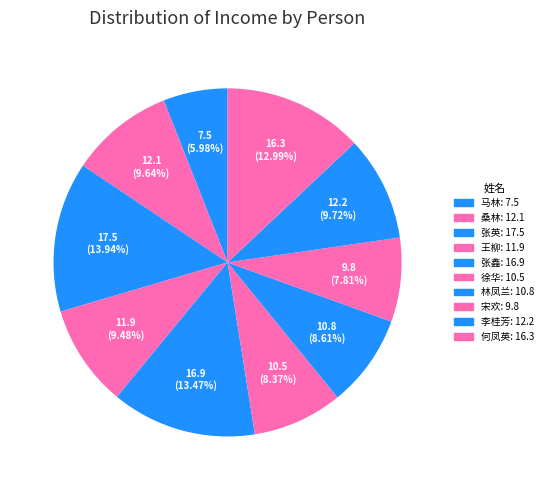

Do 李桂芳 and 徐华 together represent more than half of the pie?

No